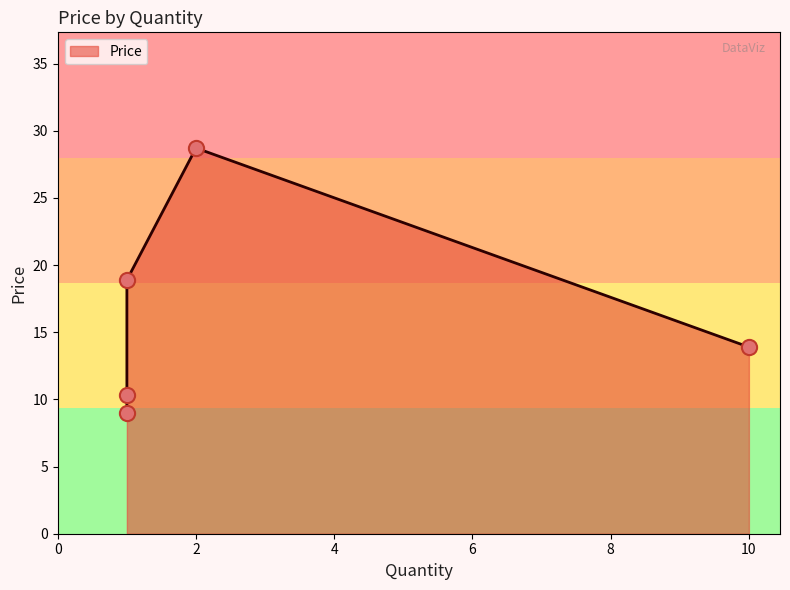

Between 1 and 1, which is larger?

1